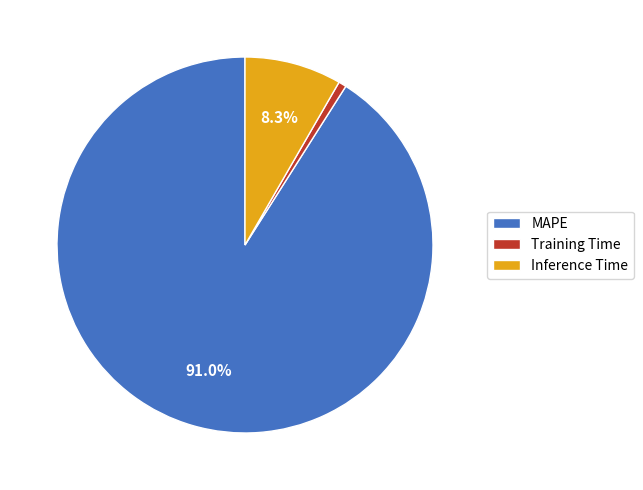

Between MAPE and Training Time, which is larger?

MAPE